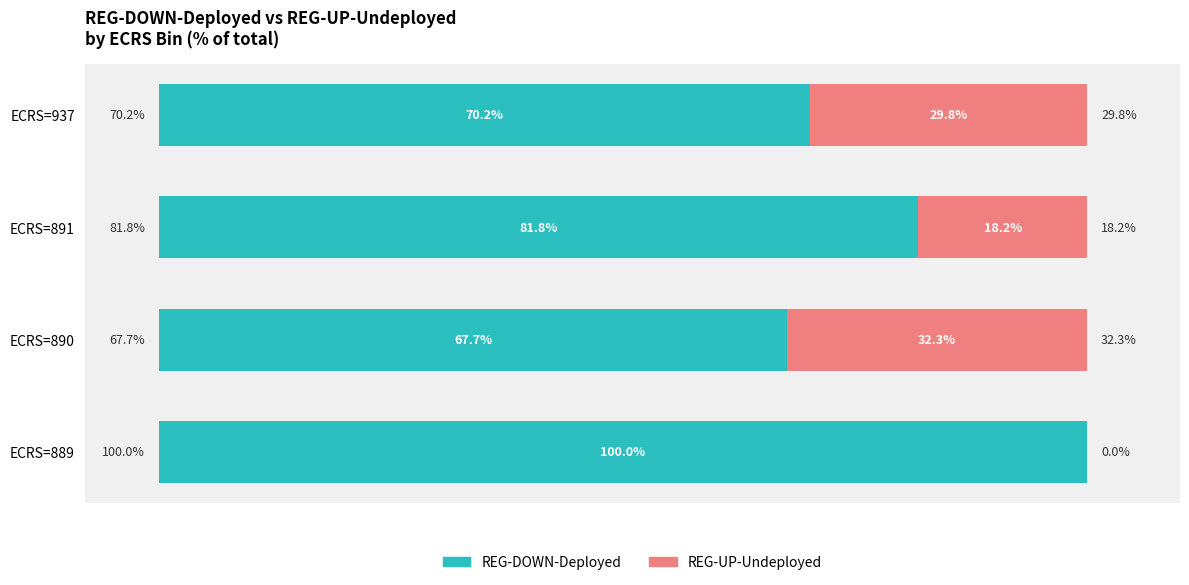

Which category has the highest value in the REG-DOWN-Deployed series?

ECRS=889